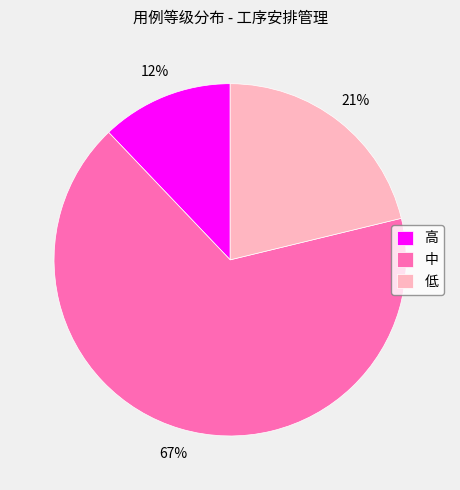

Does 中 account for over 50% of the chart?

Yes